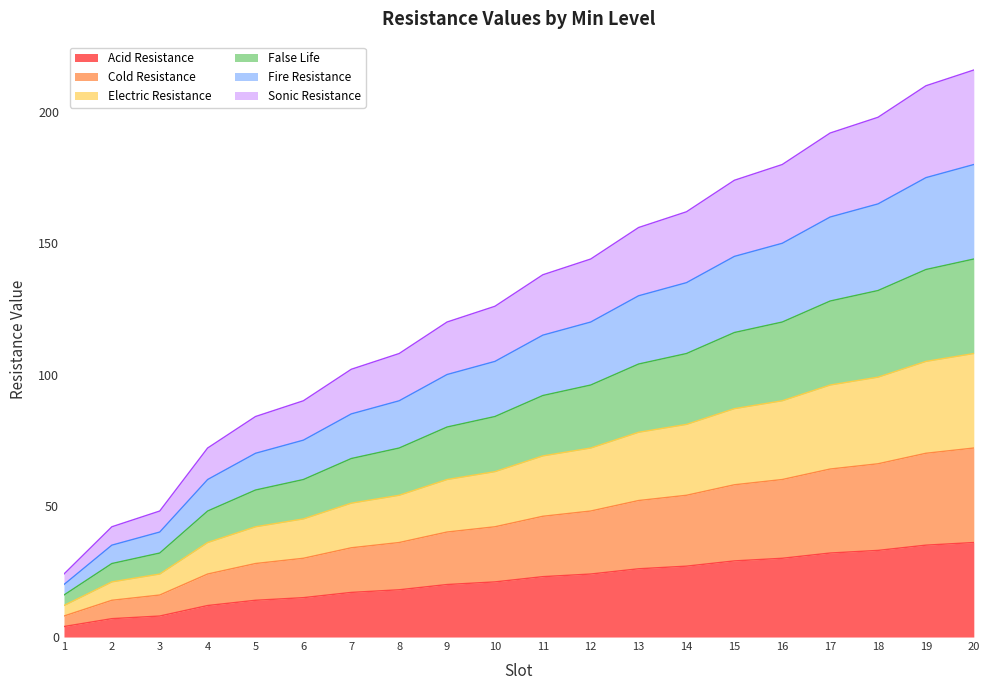

Is the value of Fire Resistance at 1 greater than the value of Electric Resistance at 7?

No